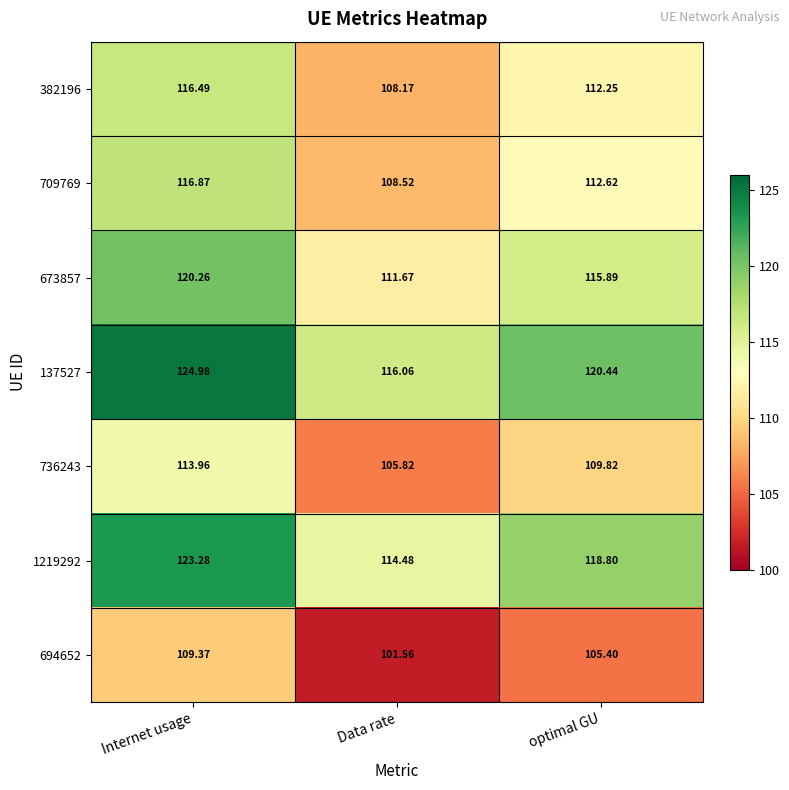

Rank the categories by 709769 value from highest to lowest.

Internet usage, optimal GU, Data rate